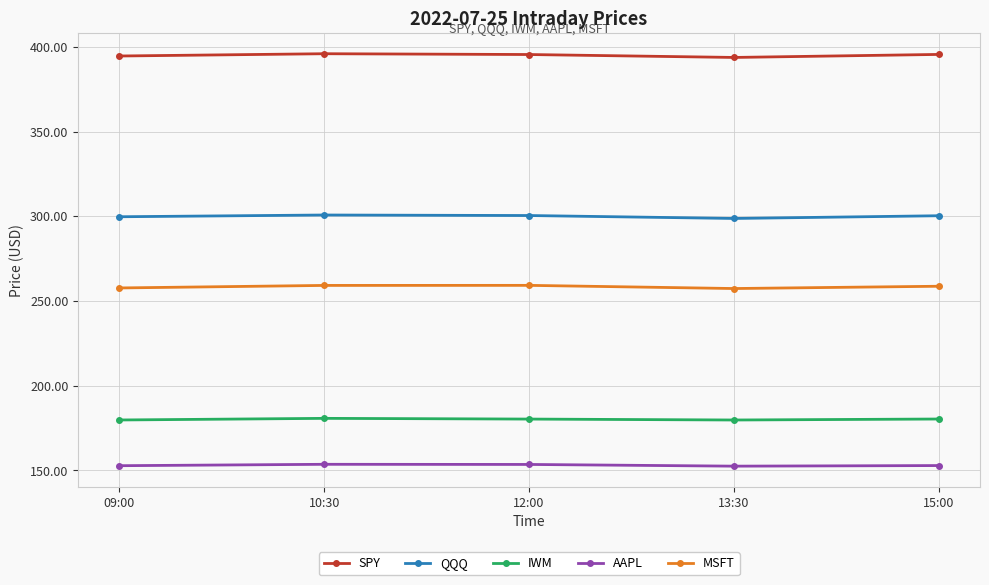

What is the difference between the maximum and minimum values in the MSFT series?

1.9